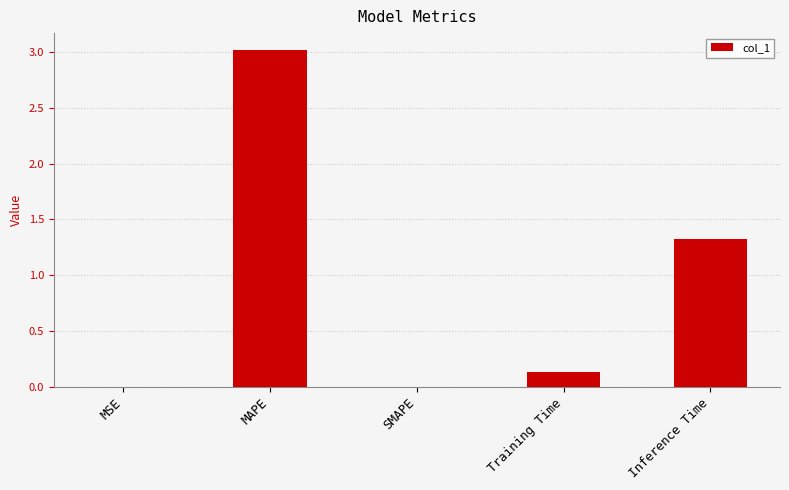

The chart shows a value of 4.0 at MAPE. True or false?

False